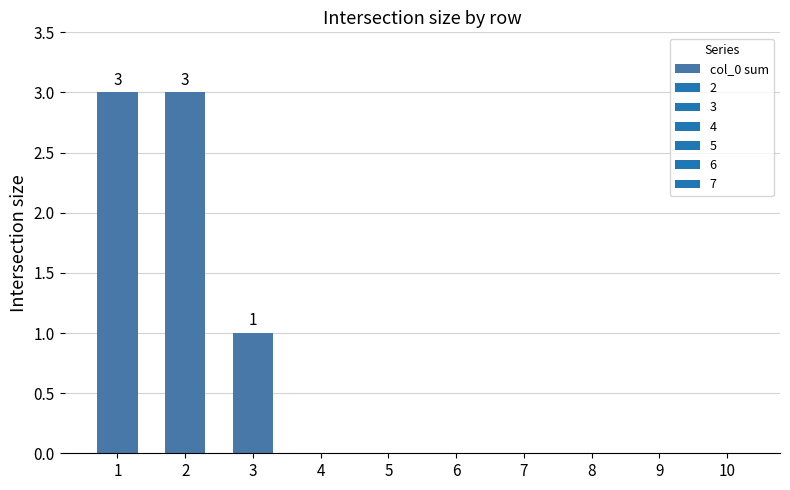

Reading right to left, what are all the values shown in this chart?

0	0	0	0	0	0	0	1	3	3